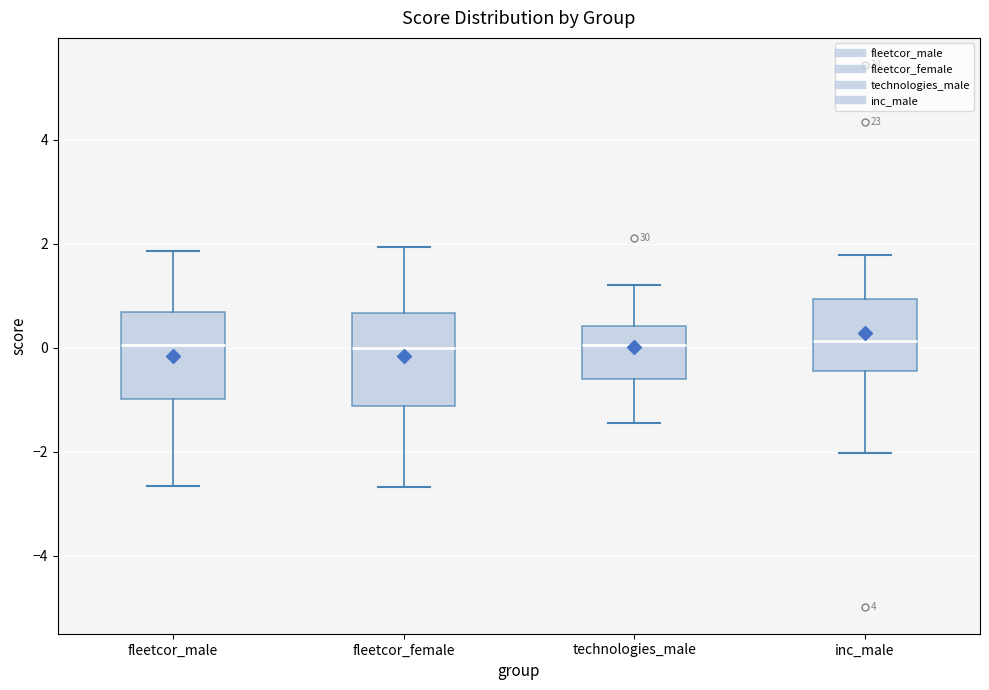

Reading left to right, read every box against the y-axis: the position of its median line, the range the box covers, and the ends of its whiskers. The values are not printed on the chart, so give them approximately, as read against the axis.

fleetcor_male: median 0.0, box -1.0 to 0.6, whiskers -2.6 to 1.8
fleetcor_female: median 0.0, box -1.2 to 0.6, whiskers -2.6 to 2.0
technologies_male: median 0.0, box -0.6 to 0.4, whiskers -1.4 to 1.2
inc_male: median 0.2, box -0.4 to 1.0, whiskers -2.0 to 1.8